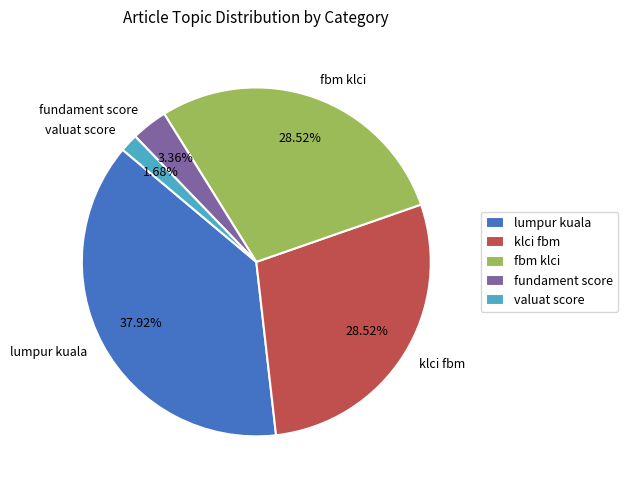

True or false: lumpur kuala accounts for 29% of the total.

False